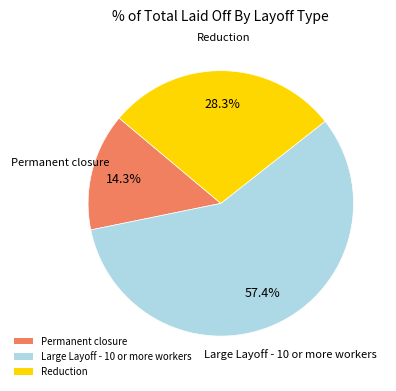

Does Large Layoff - 10 or more workers account for over 50% of the chart?

Yes